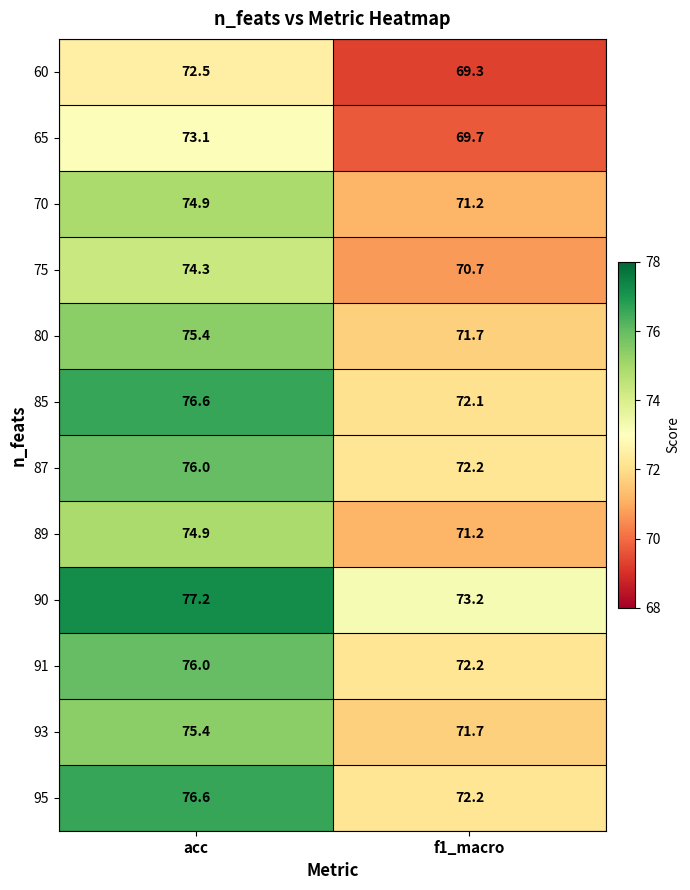

What is the sum of all 91 values?

148.2